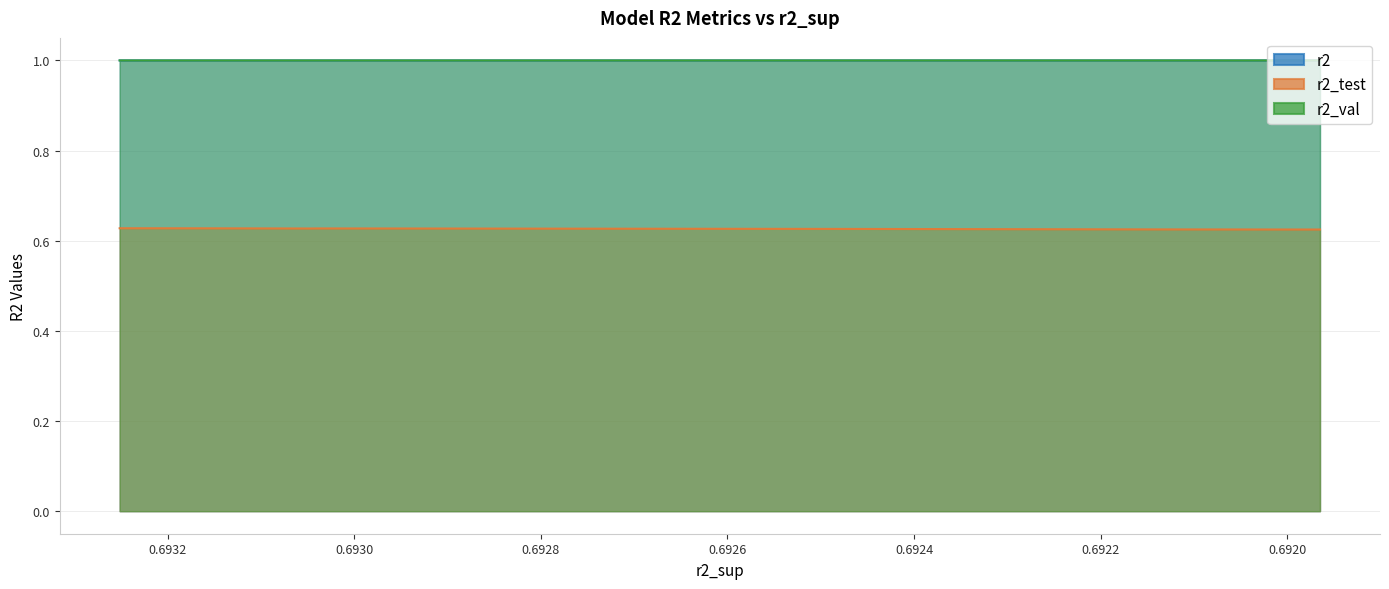

Which series has the largest range (max minus min)?

r2_test